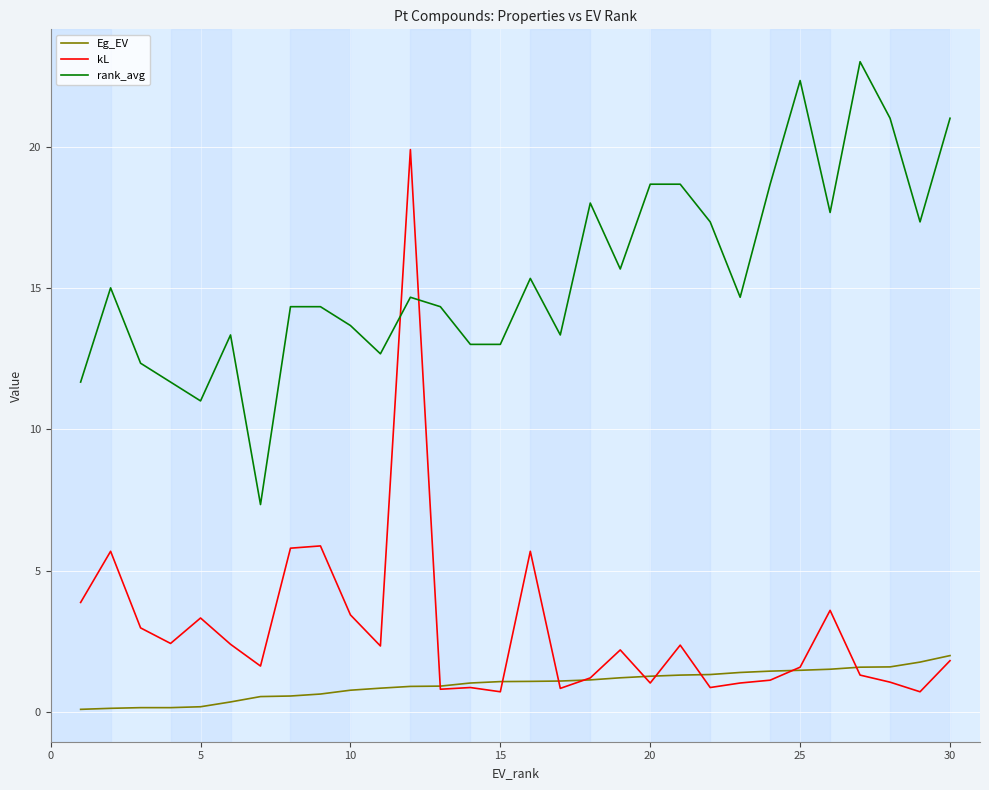

What are all the series names shown in the legend?

Eg_EV, kL, rank_avg